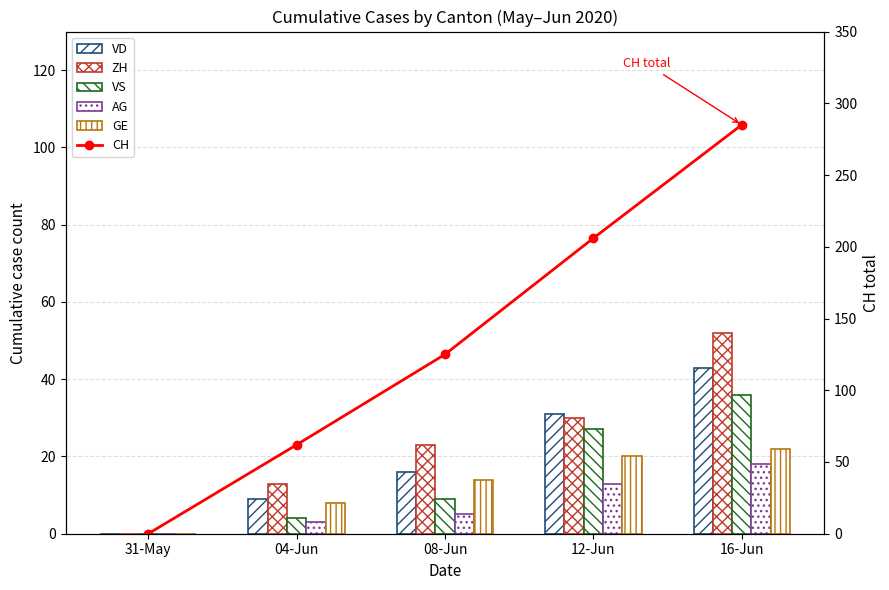

Which series has the largest range (max minus min)?

CH